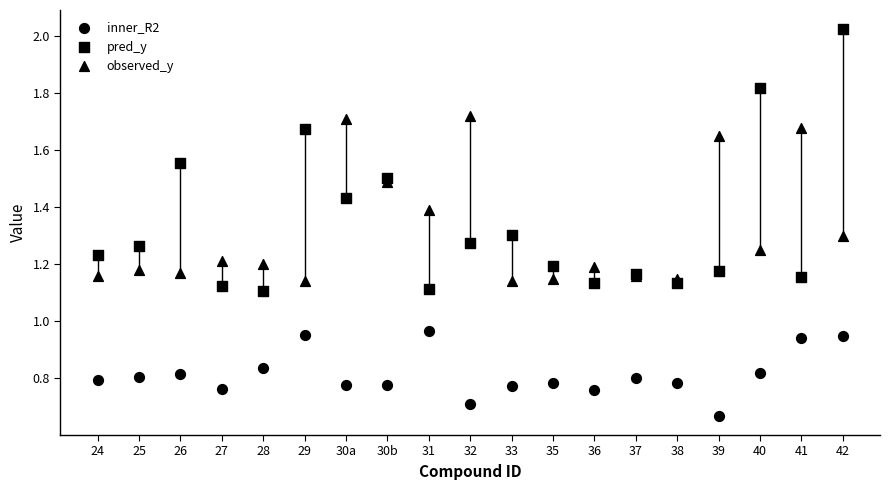

Which series contains the highest Y value?

pred_y